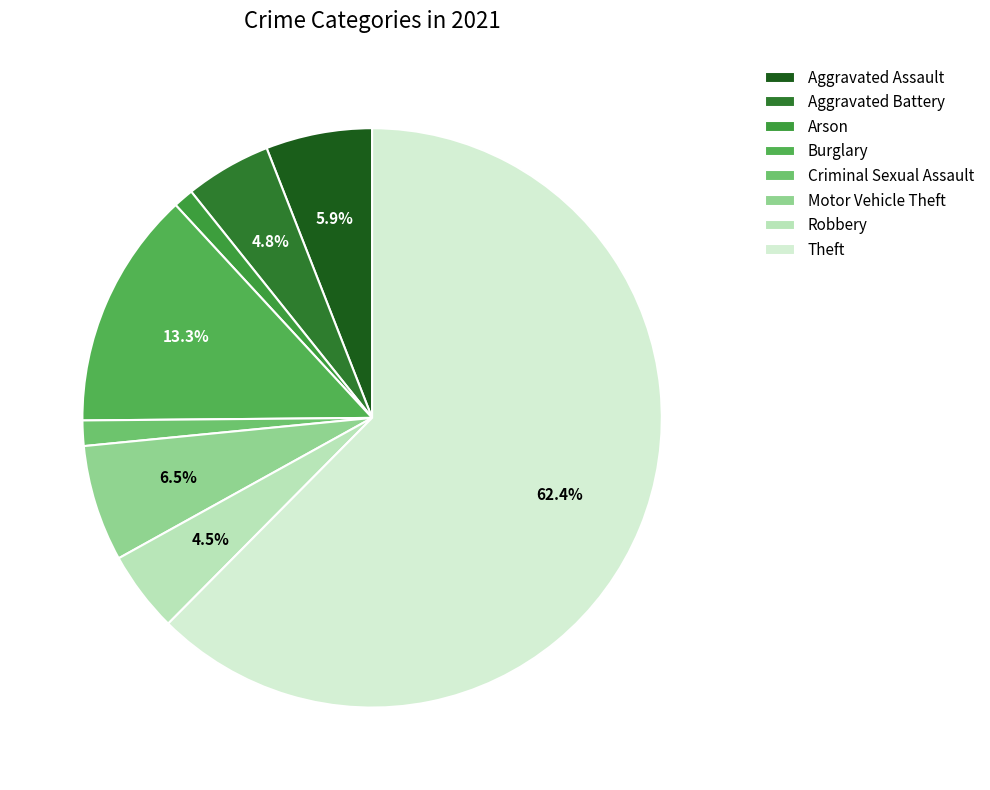

Combined, what portion of the pie is Aggravated Battery and Theft?

67.2%